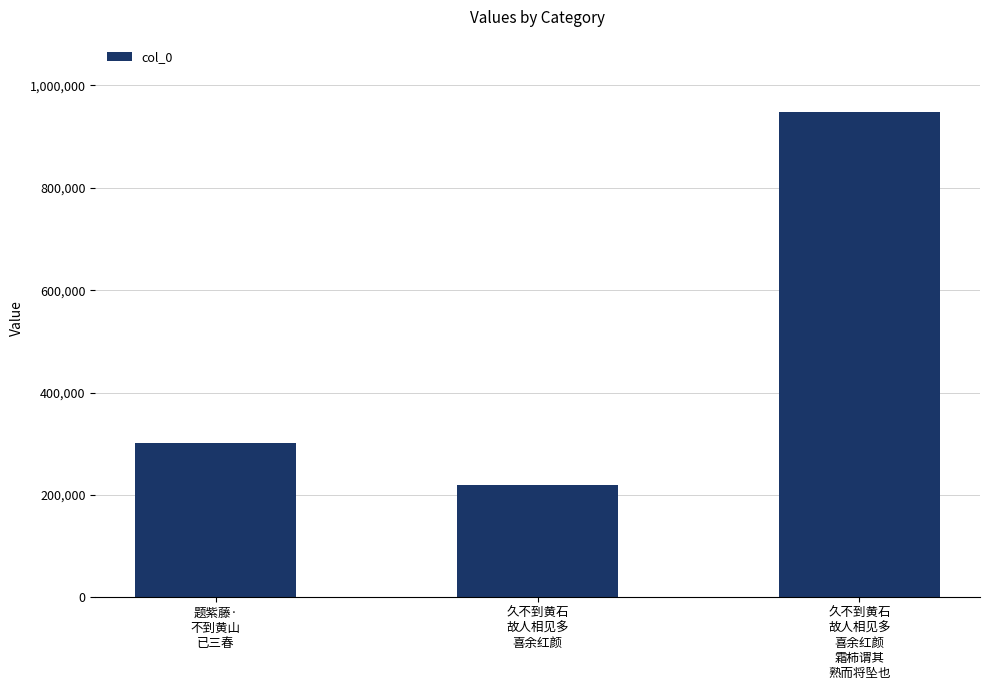

Does the chart contain any negative values?

No